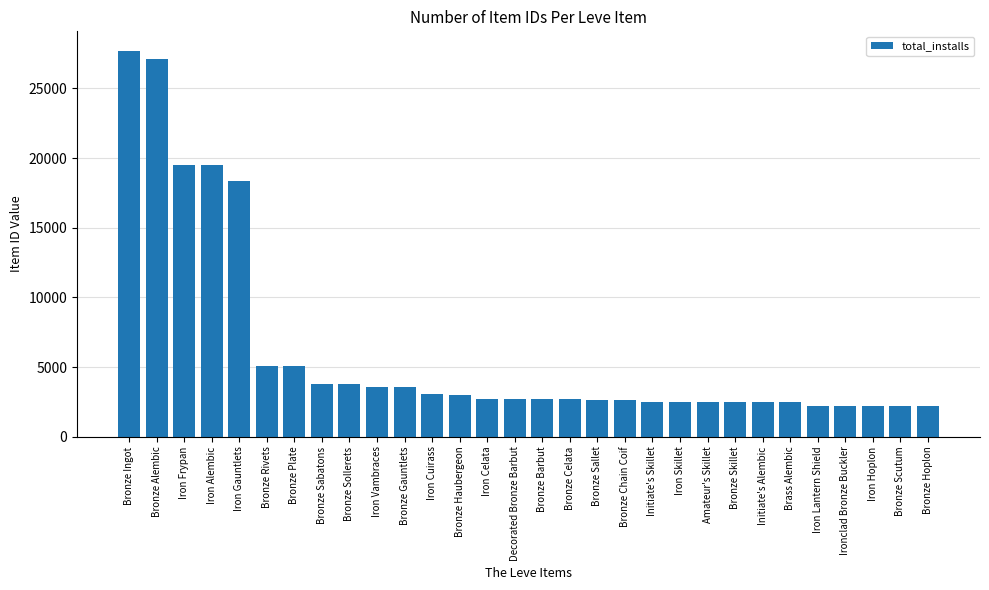

What is the label of the 28th bar from the left?

Iron Hoplon